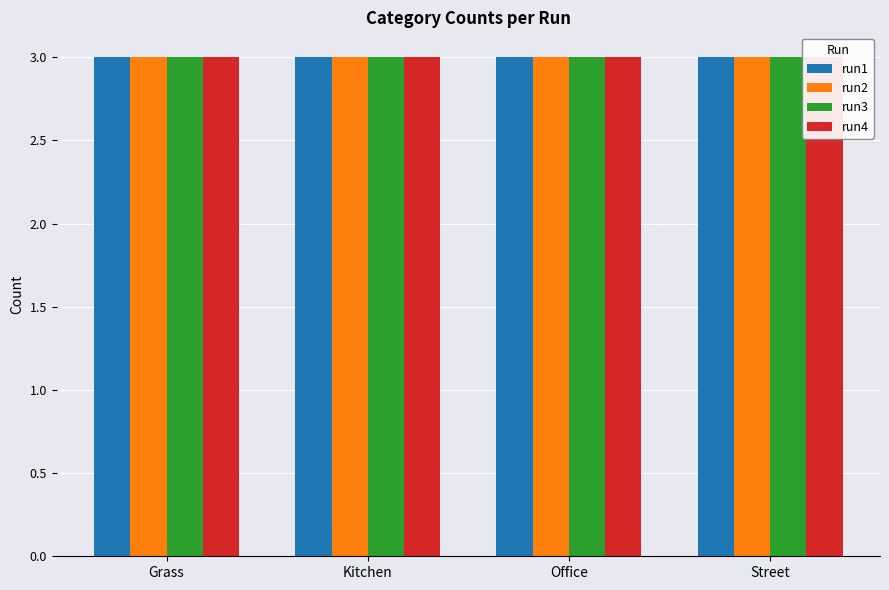

At which label is run4 closest to 2?

Office